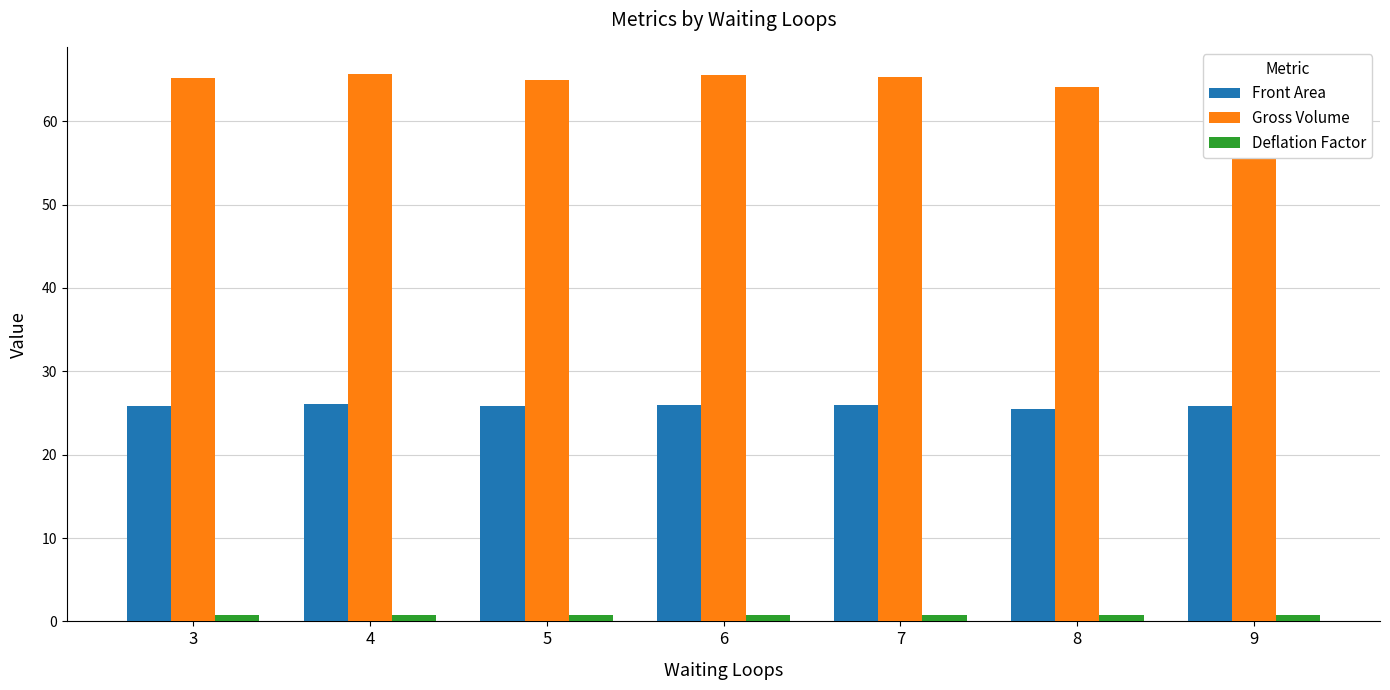

What is the difference between the second highest and second lowest values in the Gross Volume series?

0.5